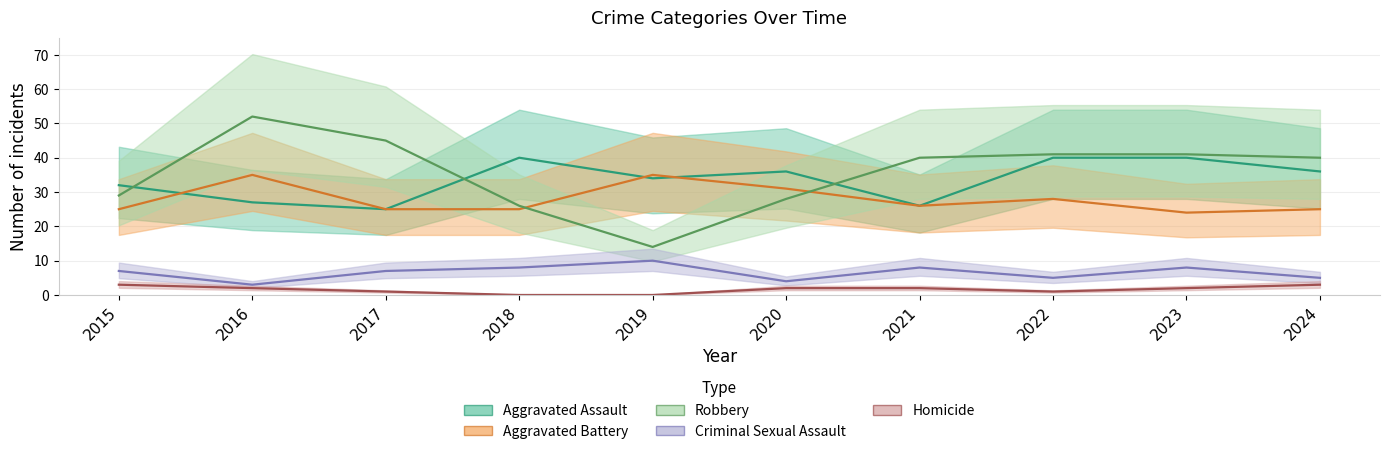

At which label does Homicide reach its minimum?

2018